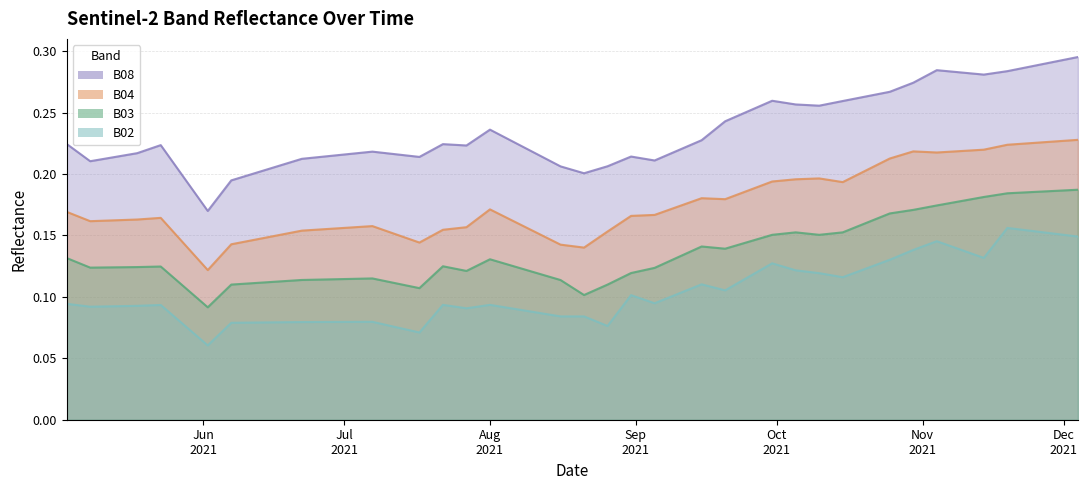

The value of B02 at 2021-09-30 is 0.1. True or false?

False